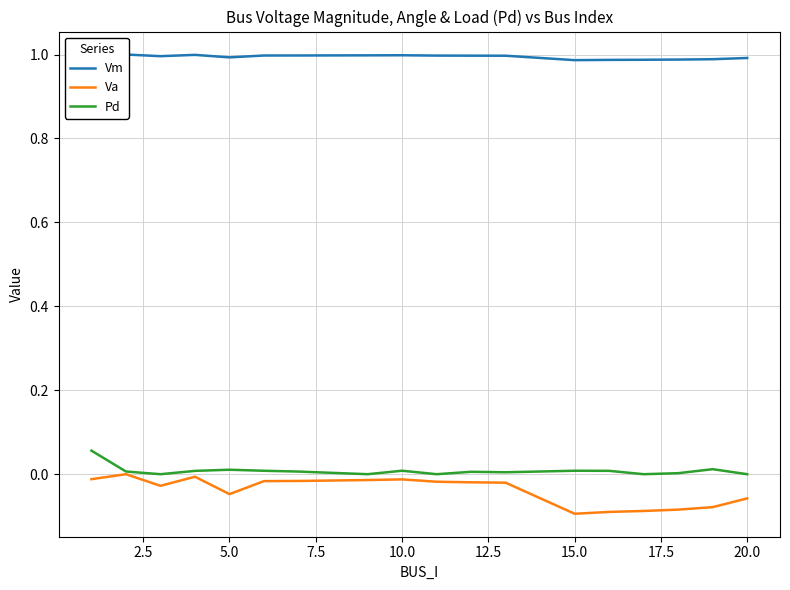

True or false: Va and Pd cross at least once.

False